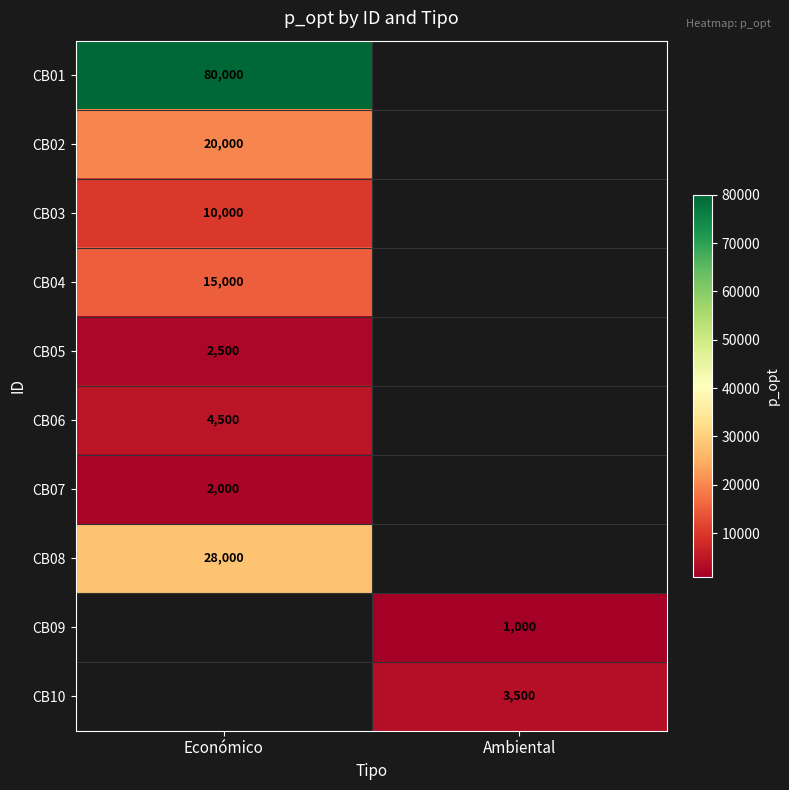

Count the number of categories in the chart.

2